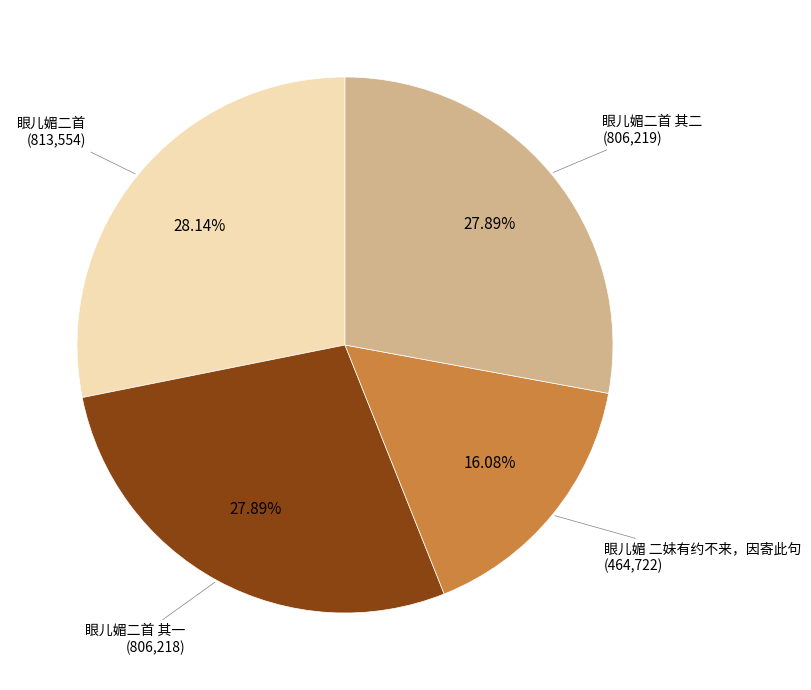

To the nearest percent, what is the difference between the largest and smallest slice percentages?

12%